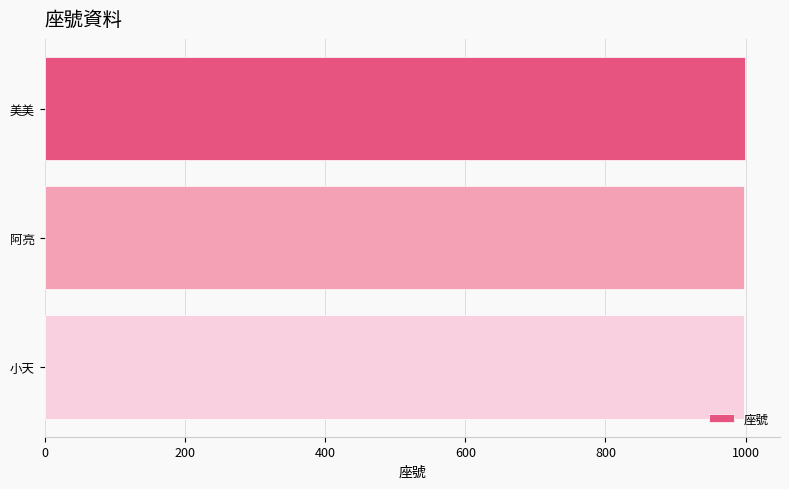

The value at 阿亮 is 1668. True or false?

False